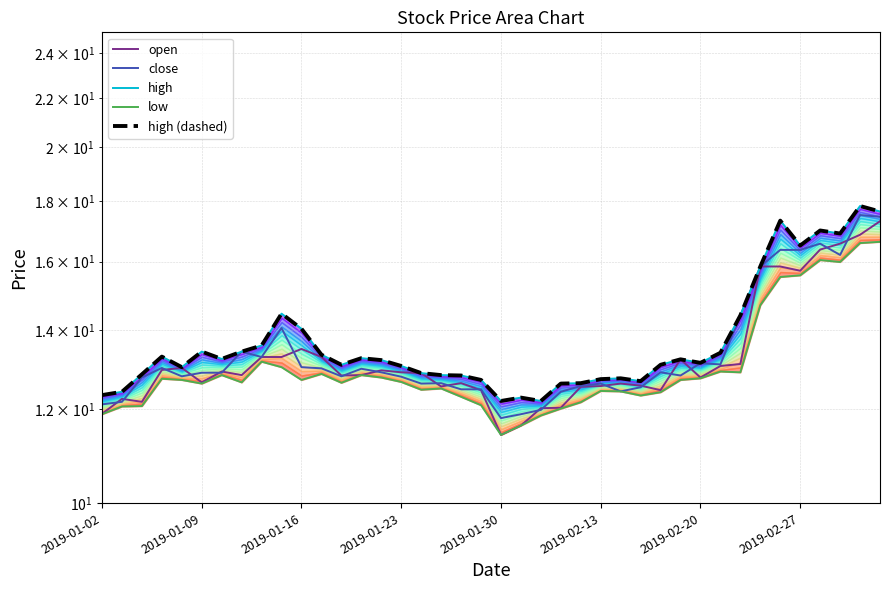

In open, how many points are lower than both neighbors (excluding endpoints)?

9